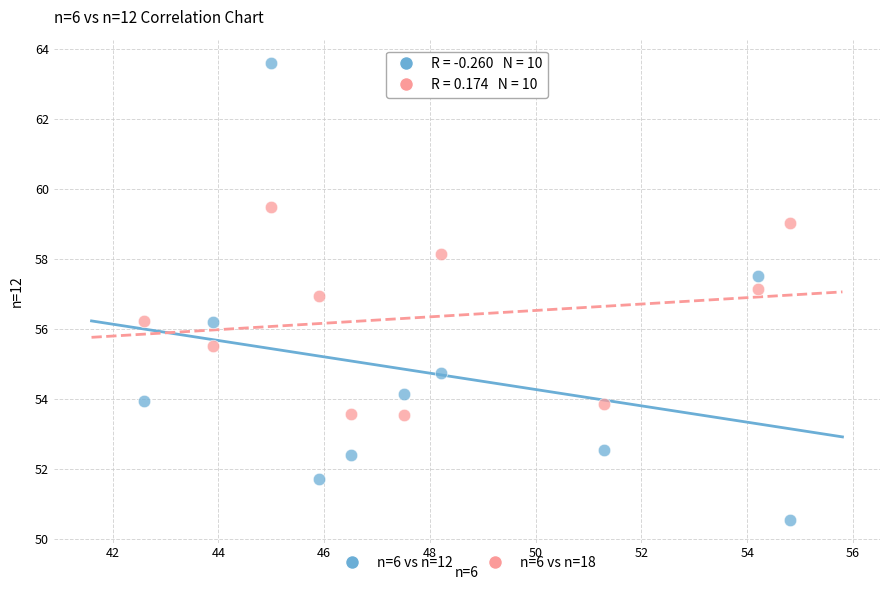

Which series contains the lowest Y value?

n=6 vs n=12